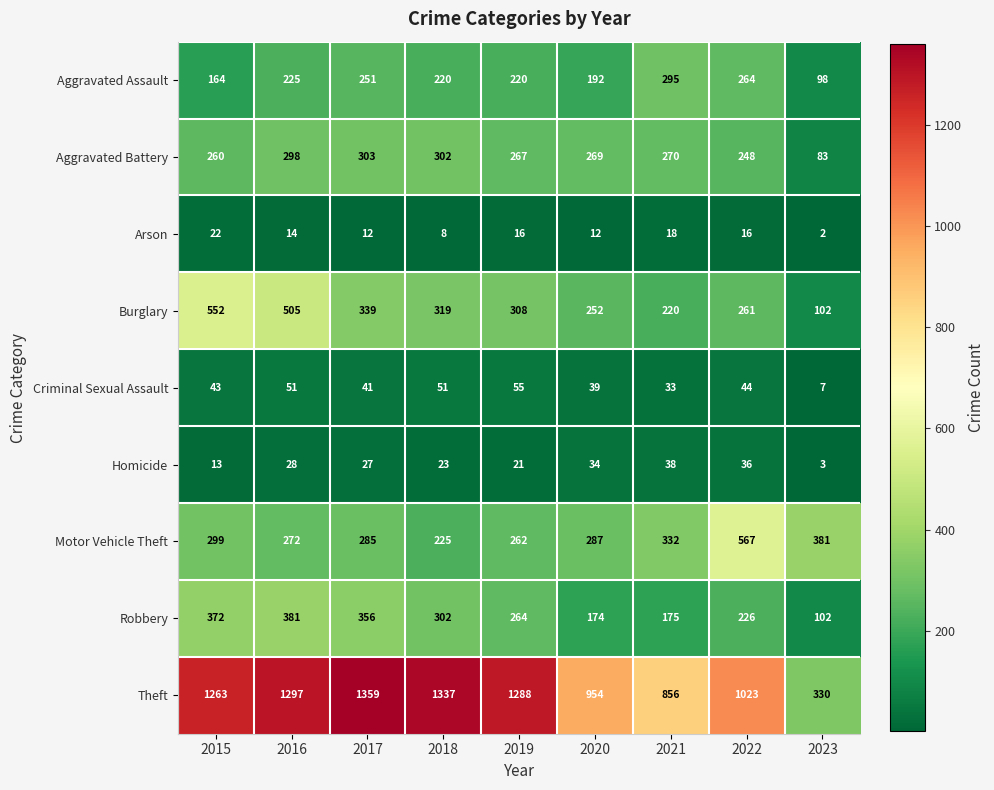

At which label is Theft closest to 844?

2021